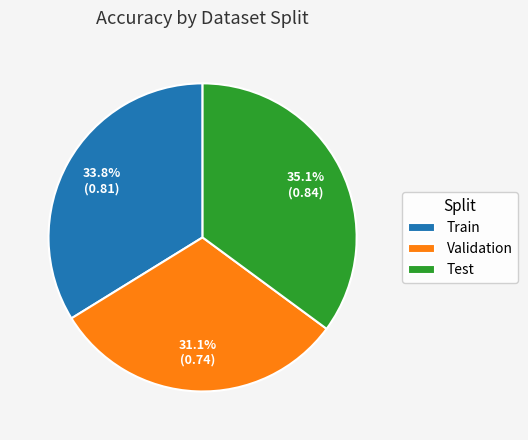

Between Train and Validation, which is larger?

Train